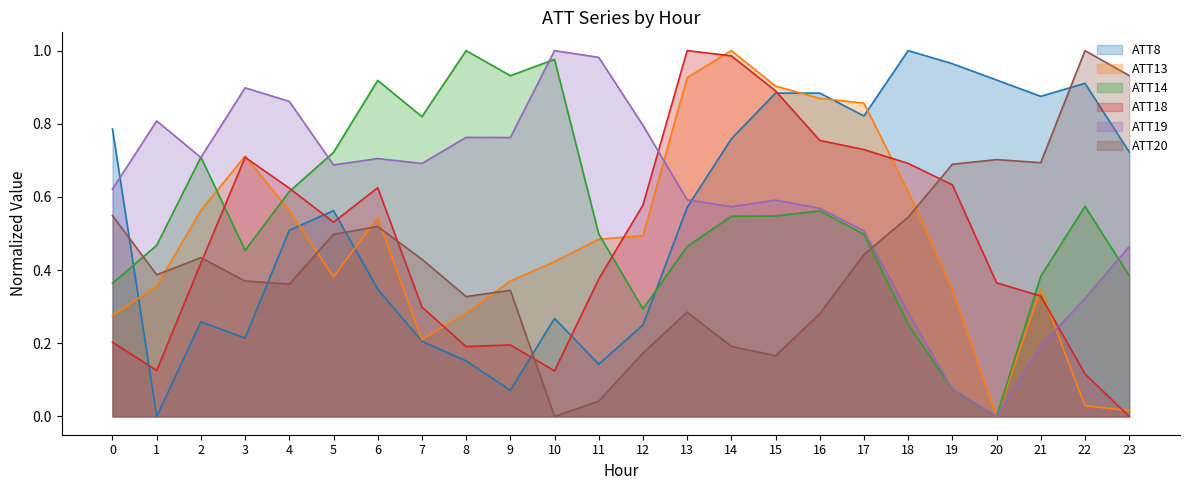

At which category does ATT8 reach its first local peak?

2